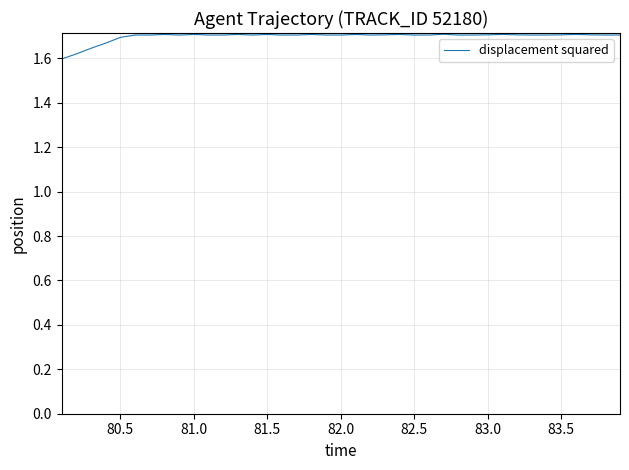

How many points are lower than both their immediate neighbors (excluding endpoints)?

9